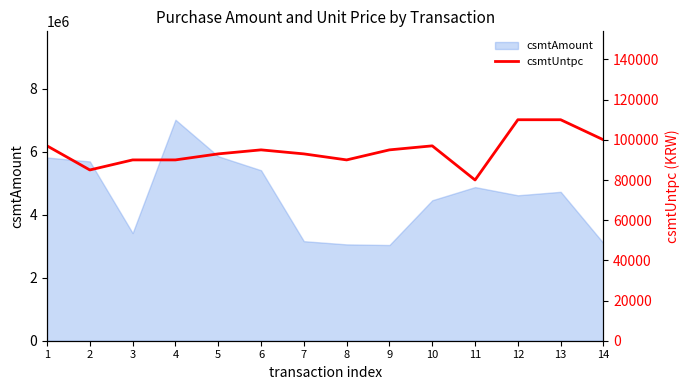

What is the difference between the maximum and minimum values?

30000